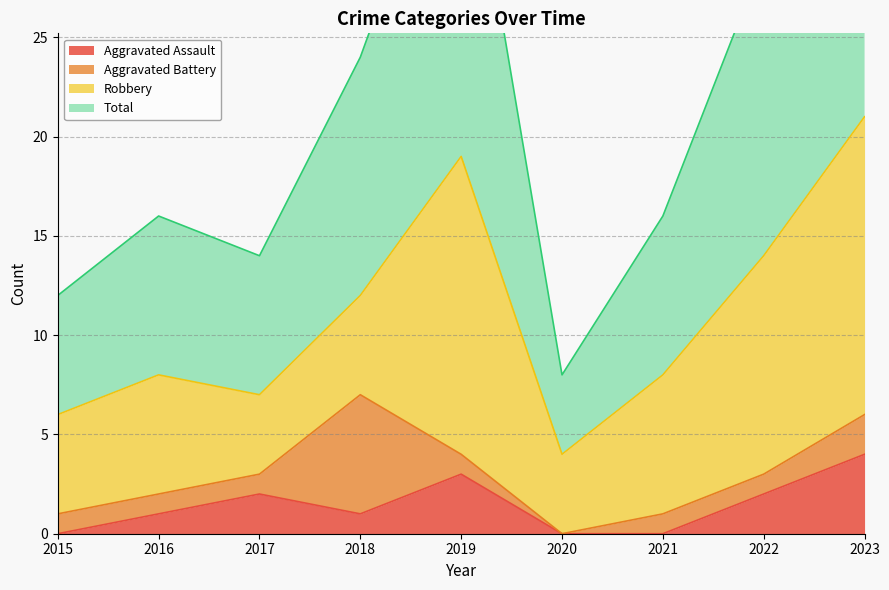

What is the difference between the second highest and second lowest values in the Total series?

26